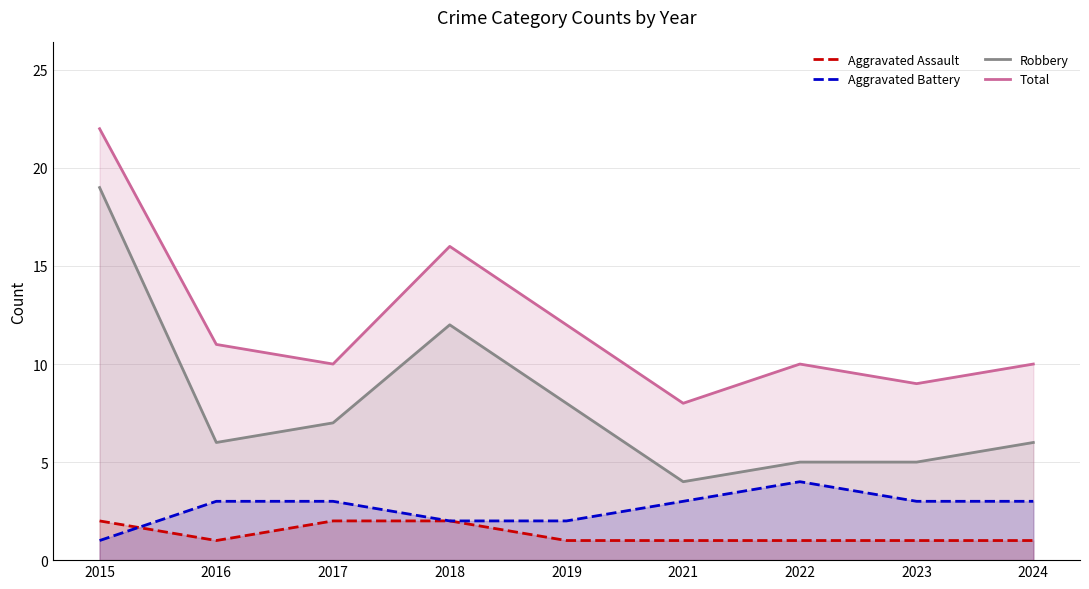

List the labels in order of Aggravated Assault value, largest first.

2015, 2017, 2018, 2016, 2019, 2021, 2022, 2023, 2024